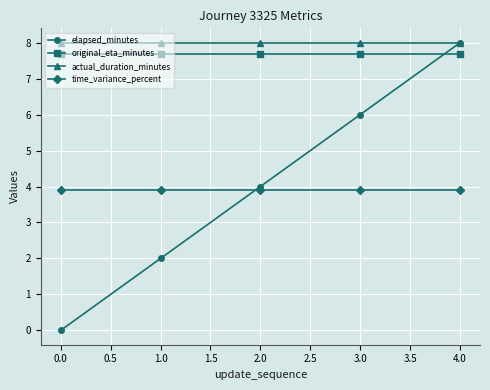

The actual_duration_minutes series shows 8.0 at 2.0. True or false?

True